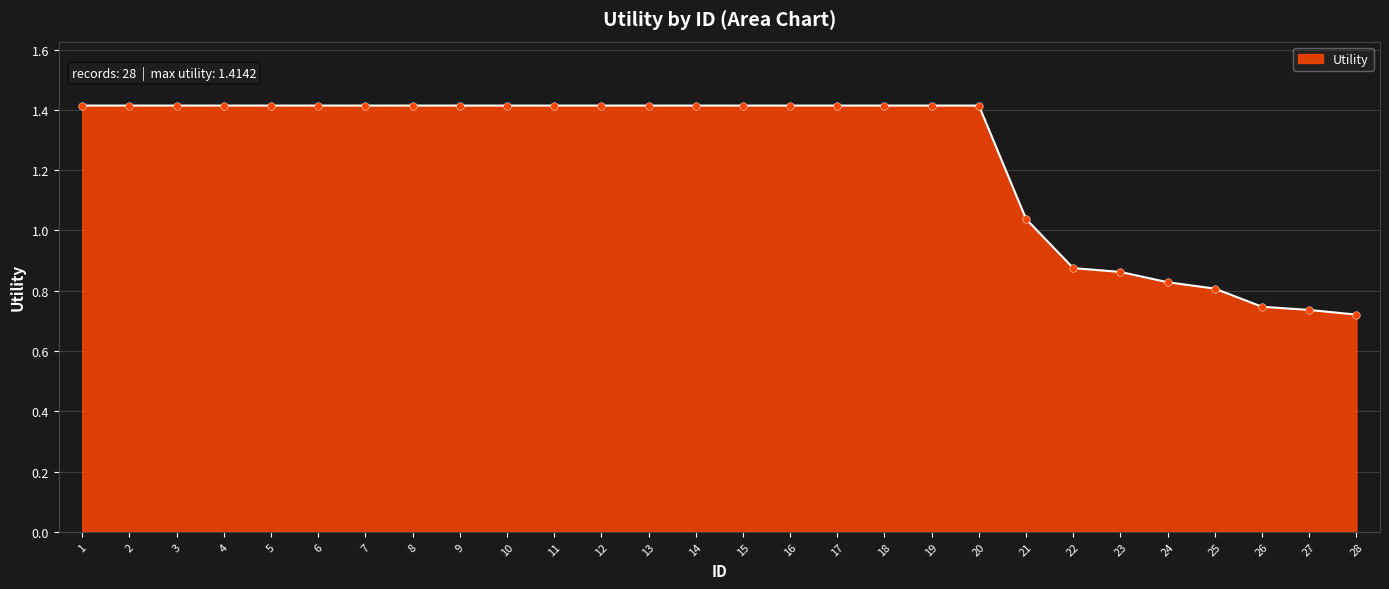

Approximately how many times larger is the value at 15 compared to 21?

1.4